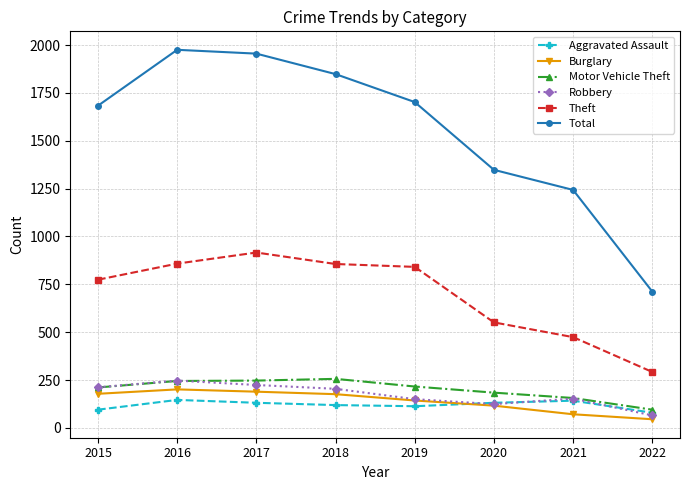

Is the value of Motor Vehicle Theft at 2016 greater than the value of Aggravated Assault at 2017?

Yes